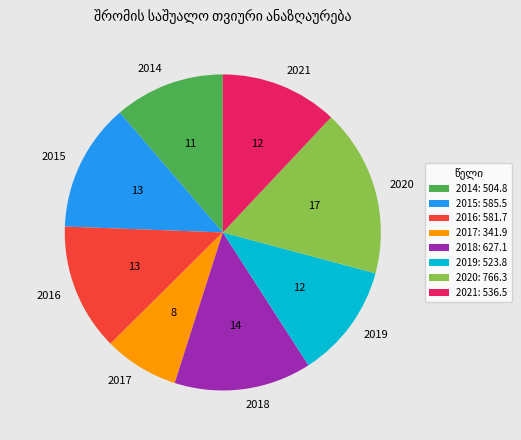

Is the sum of 2020 and 2014 greater than half?

No